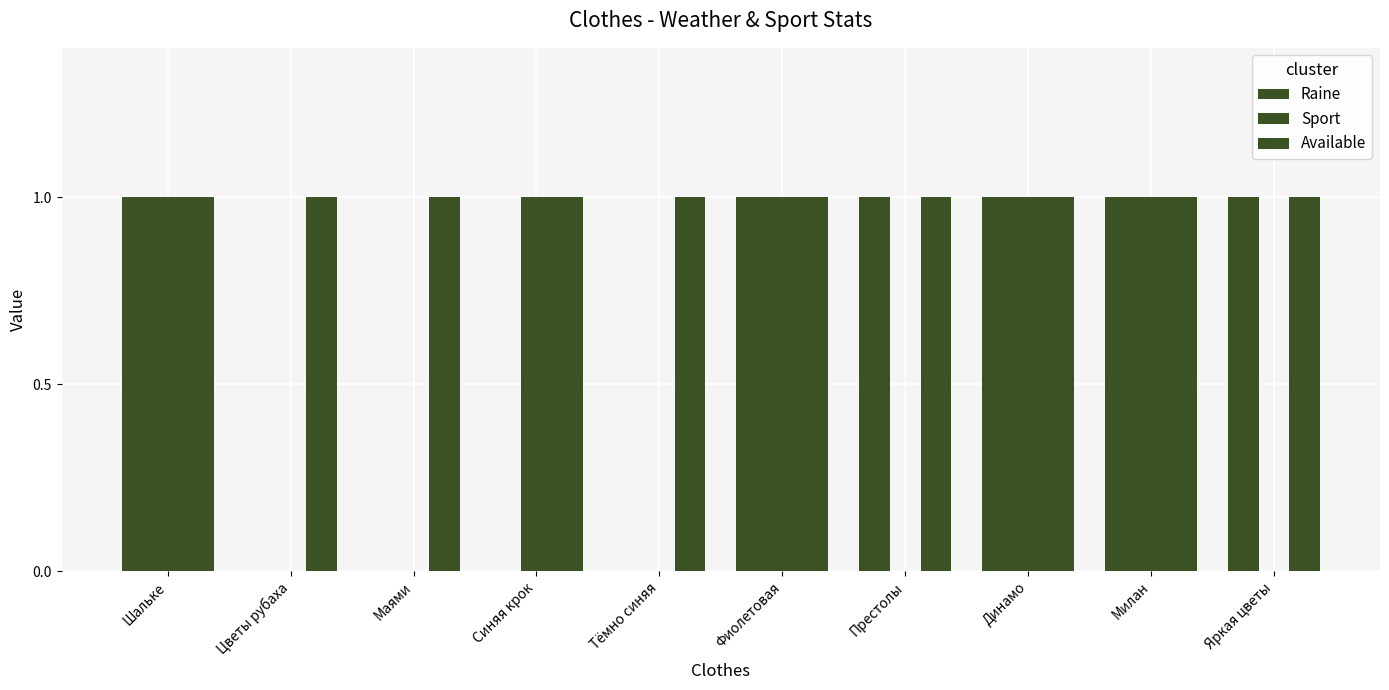

Are the bars grouped side by side (vs. stacked)?

Yes